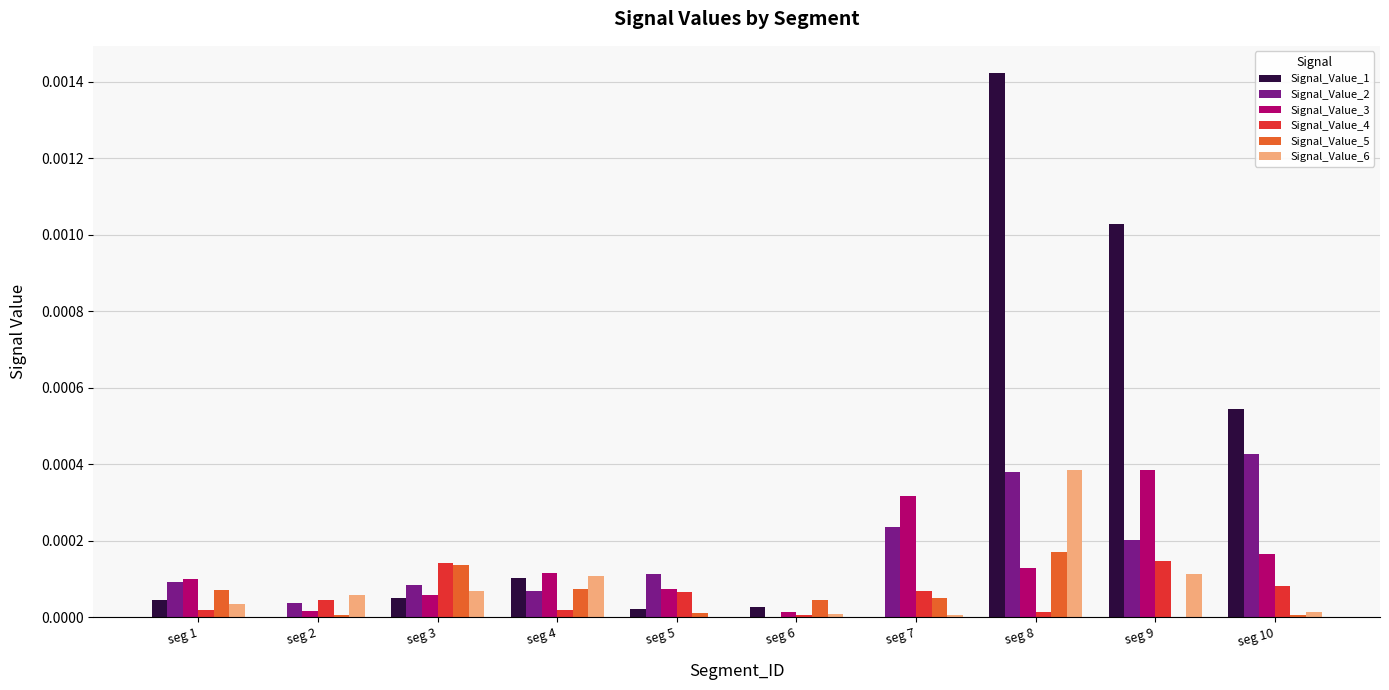

True or false: Signal_Value_1 has a value of 0.0 at seg 5.

True